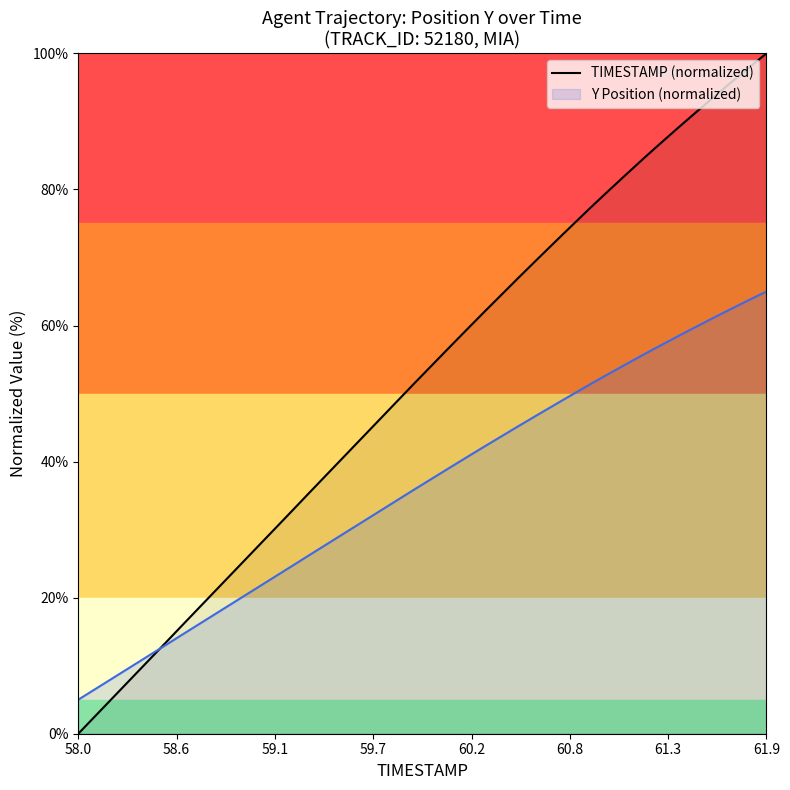

Rank the series by their average value, from lowest to highest.

Y Position (normalized), TIMESTAMP (normalized)